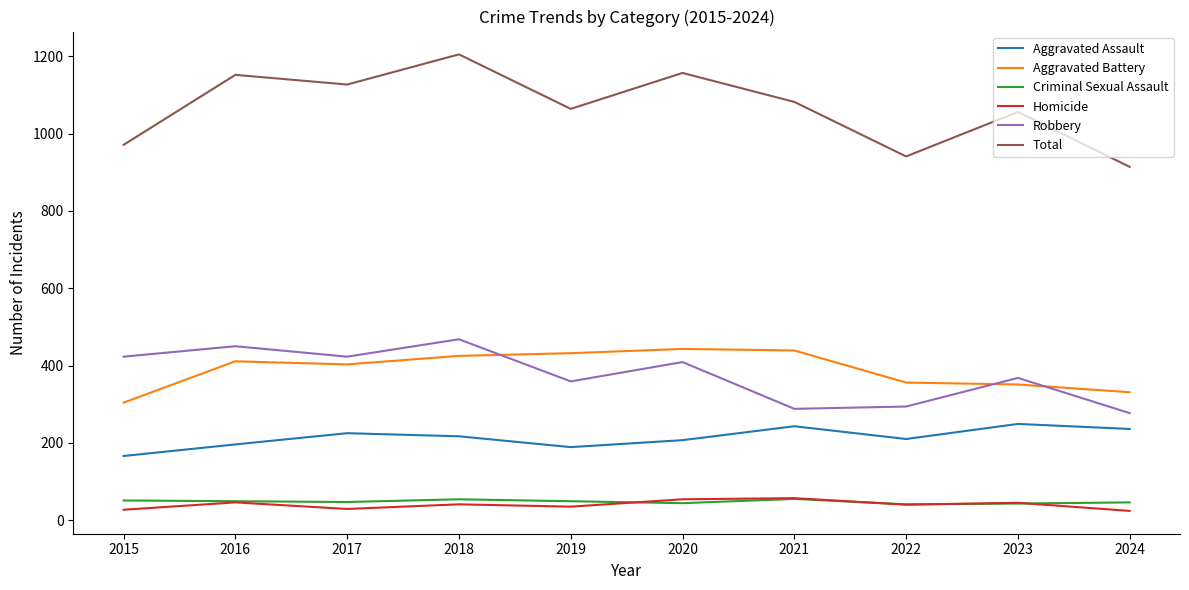

The value of Aggravated Battery at 2024 is 331. True or false?

True